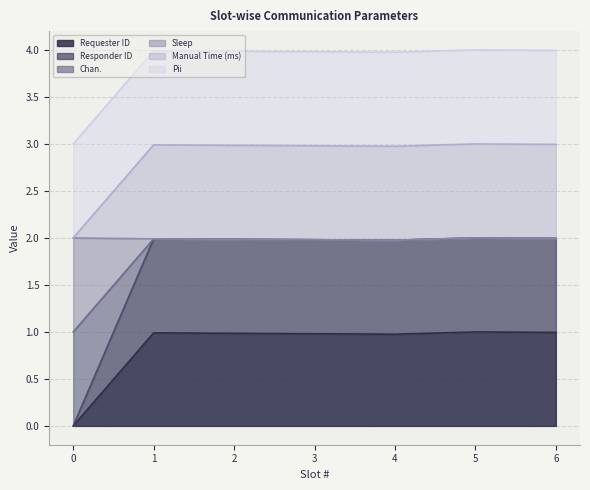

At which category is the sum across all series the highest?

5